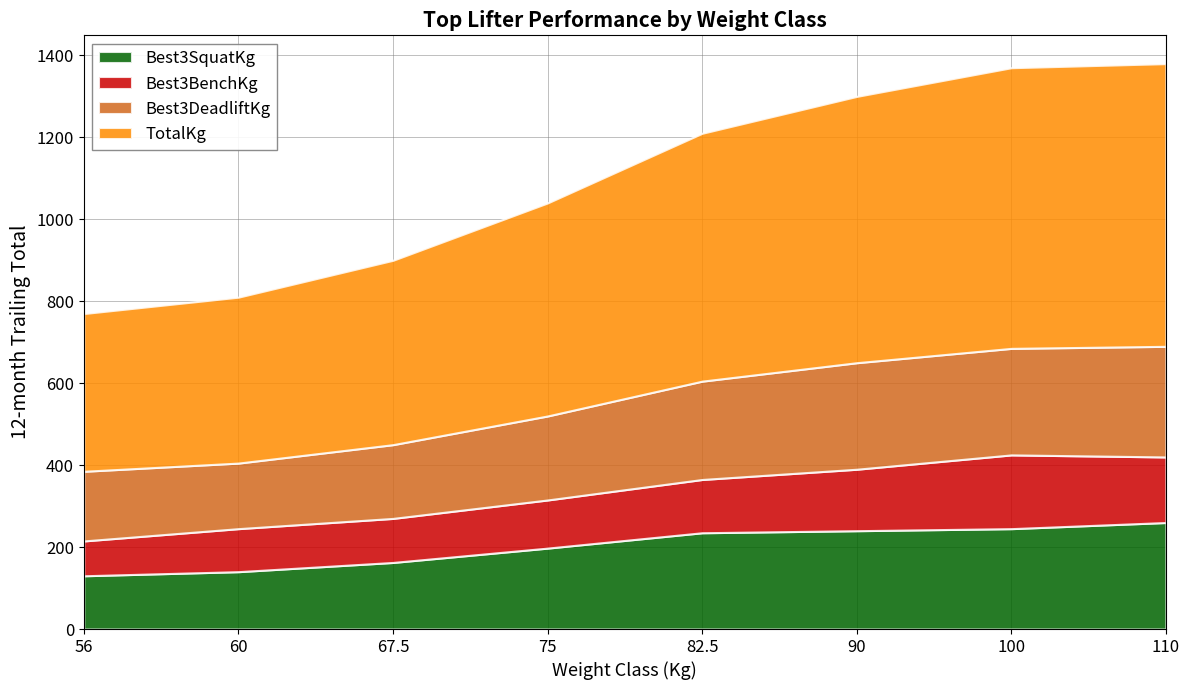

What is the difference between the highest and lowest values at 90?

500.0